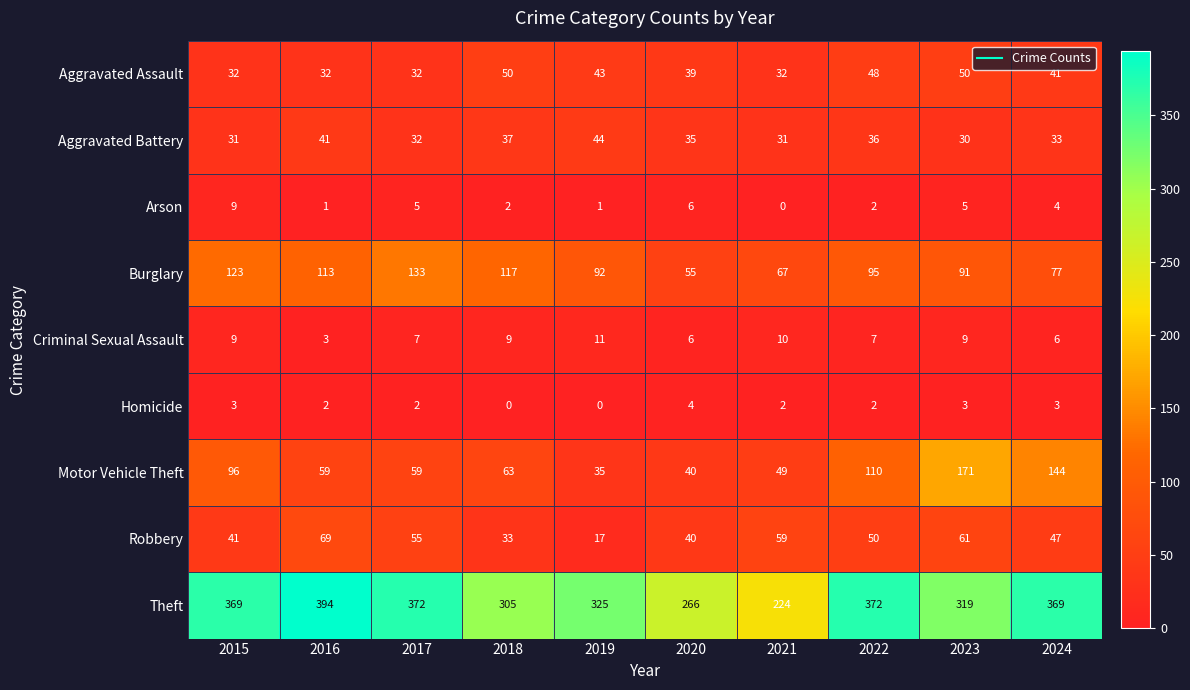

Where does the Robbery series first go above 50?

2016